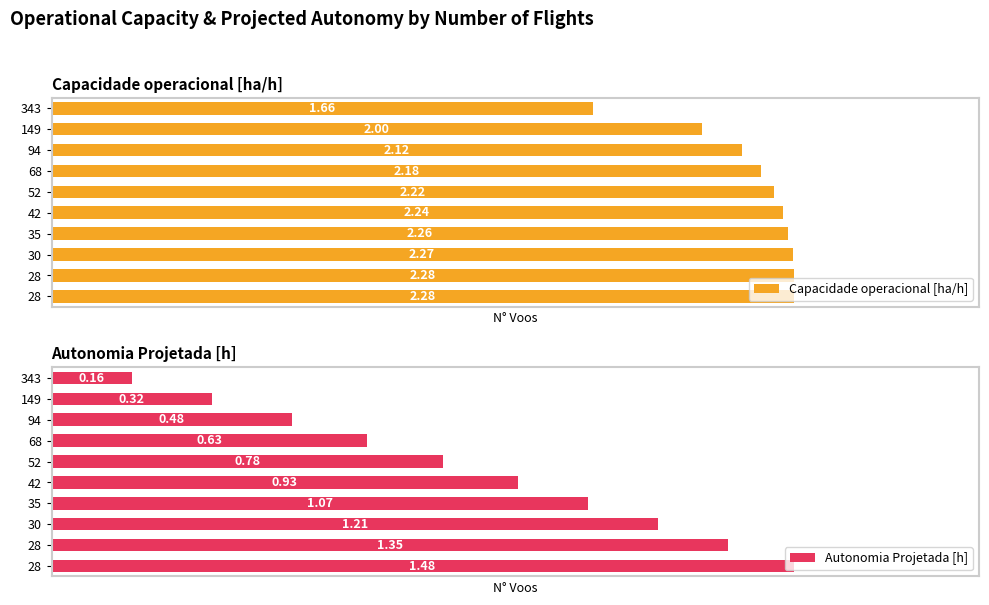

Rank the categories by Autonomia Projetada [h] value from lowest to highest.

343, 149, 94, 68, 52, 42, 35, 30, 28, 28